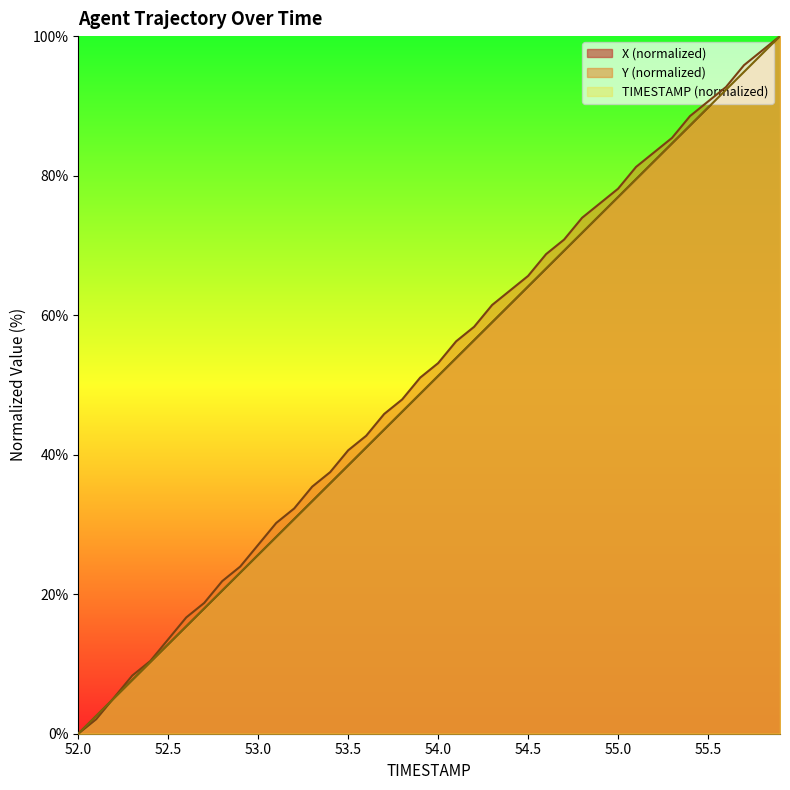

Is the value of X at 53.5 greater than the value of TIMESTAMP at 52.3?

Yes